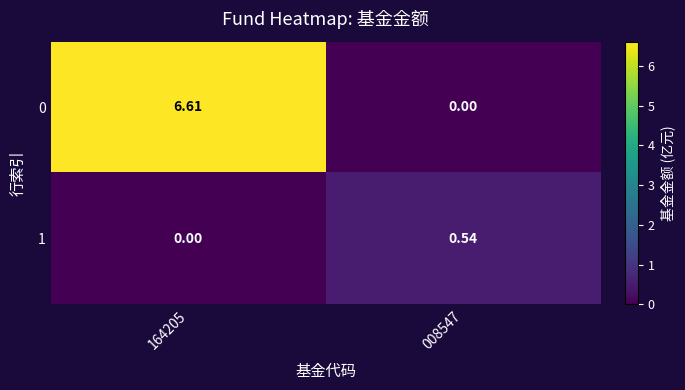

Is the value of 1 at 164205 greater than the value of 0 at 164205?

No